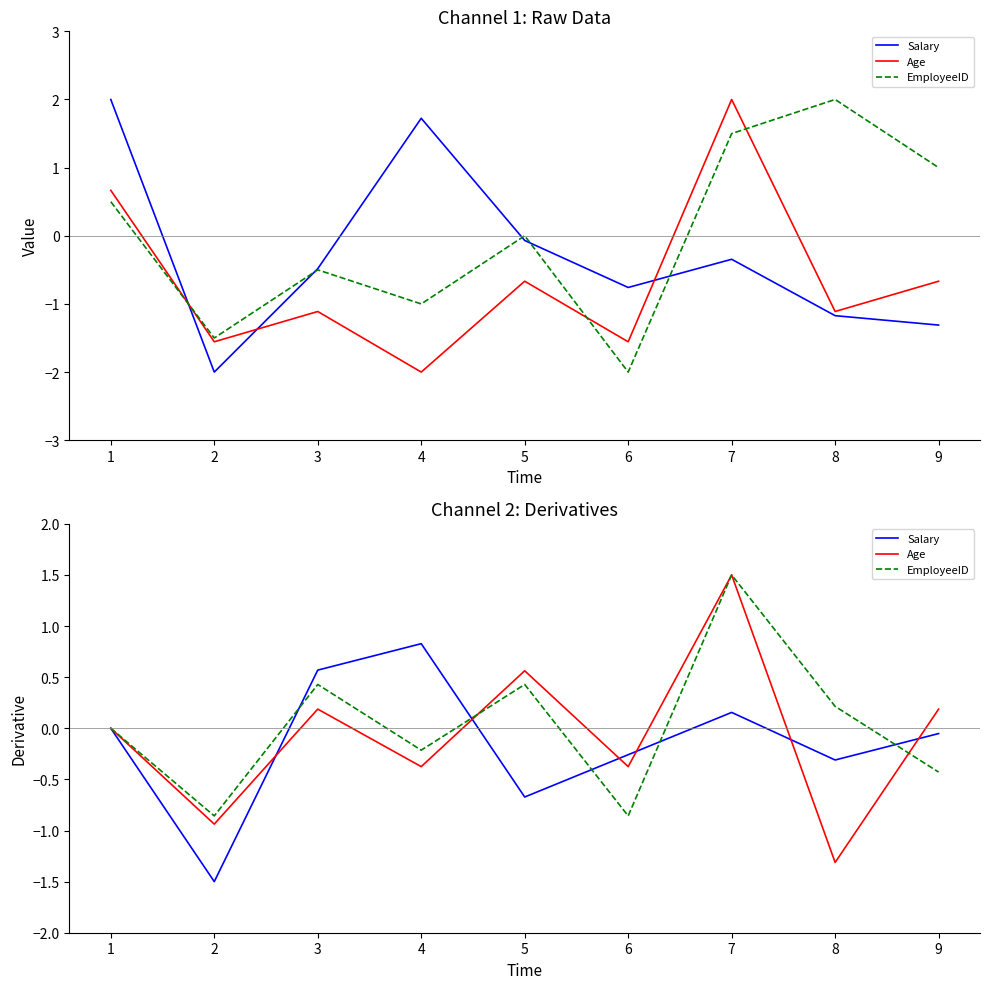

Where do EmployeeID and Age first cross each other?

4 and 5